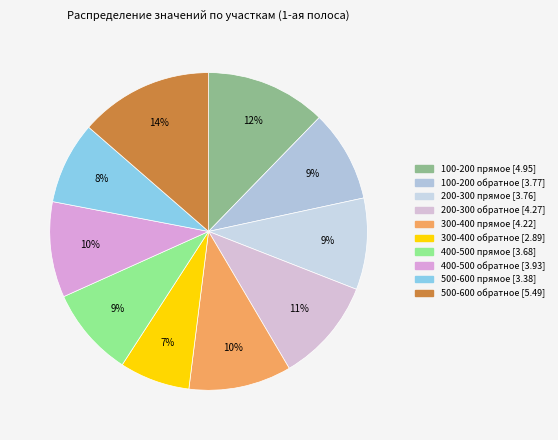

Is it true that 500-600 прямое is 1% of the pie?

False